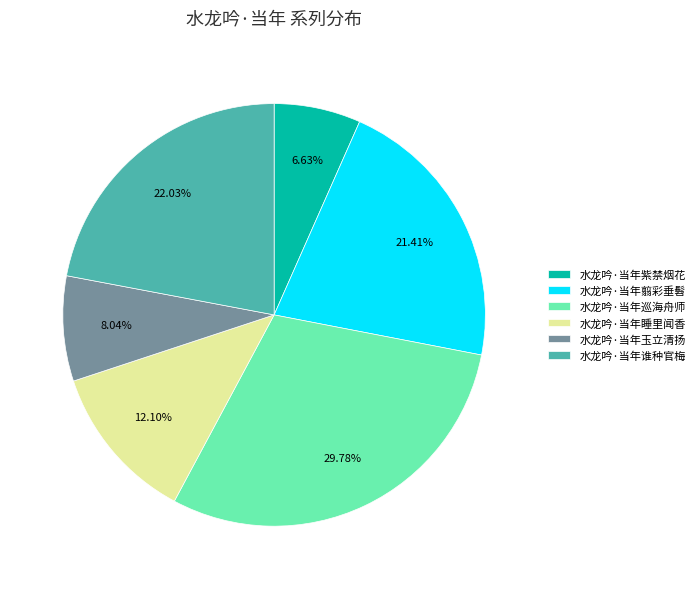

Is there a majority slice in this chart?

No